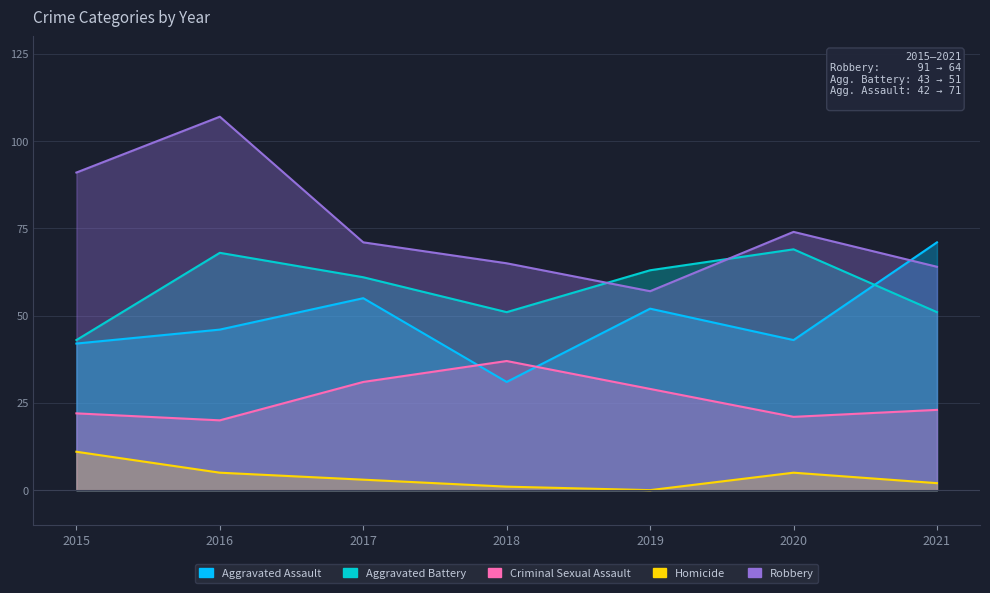

Reading right to left, list all the values displayed in this chart.

Aggravated Assault: 2021=71	2020=43	2019=52	2018=31	2017=55	2016=46	2015=42
Aggravated Battery: 2021=51	2020=69	2019=63	2018=51	2017=61	2016=68	2015=43
Criminal Sexual Assault: 2021=23	2020=21	2019=29	2018=37	2017=31	2016=20	2015=22
Homicide: 2021=2	2020=5	2019=0	2018=1	2017=3	2016=5	2015=11
Robbery: 2021=64	2020=74	2019=57	2018=65	2017=71	2016=107	2015=91